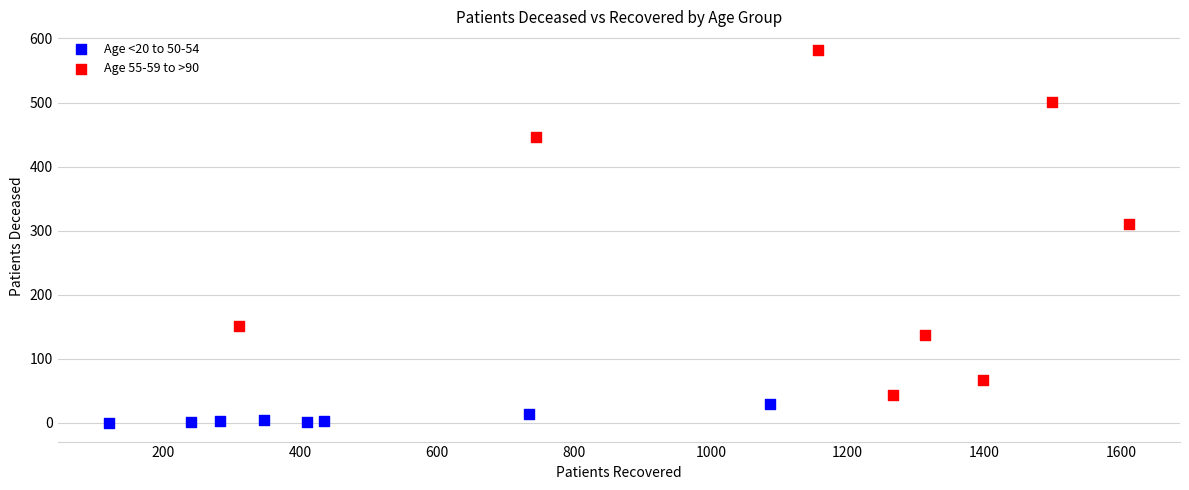

What are all the series names shown in the legend?

Age <20 to 50-54, Age 55-59 to >90